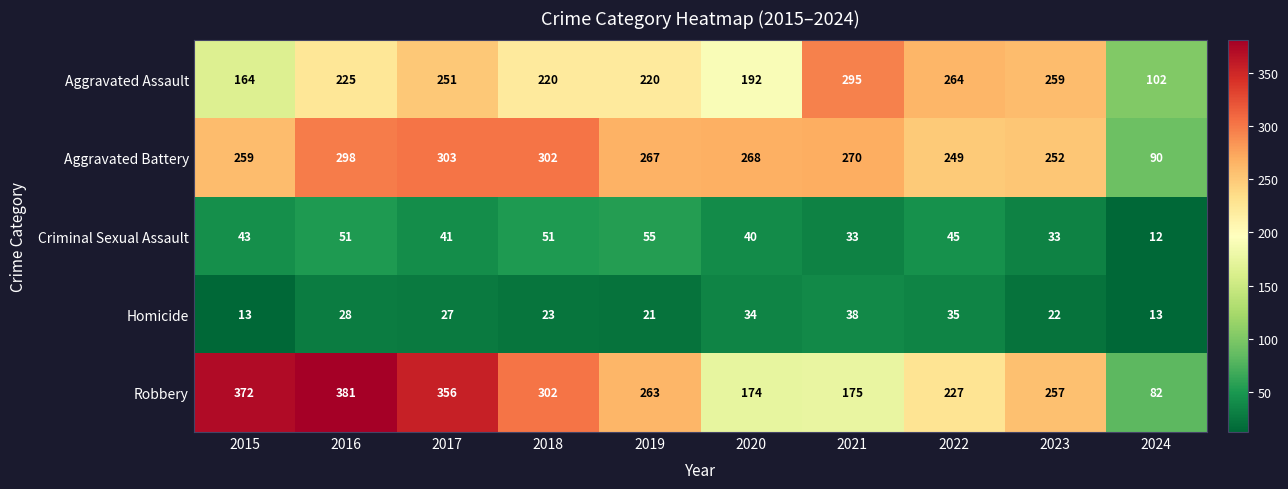

At which label is Aggravated Assault closest to 198?

2020